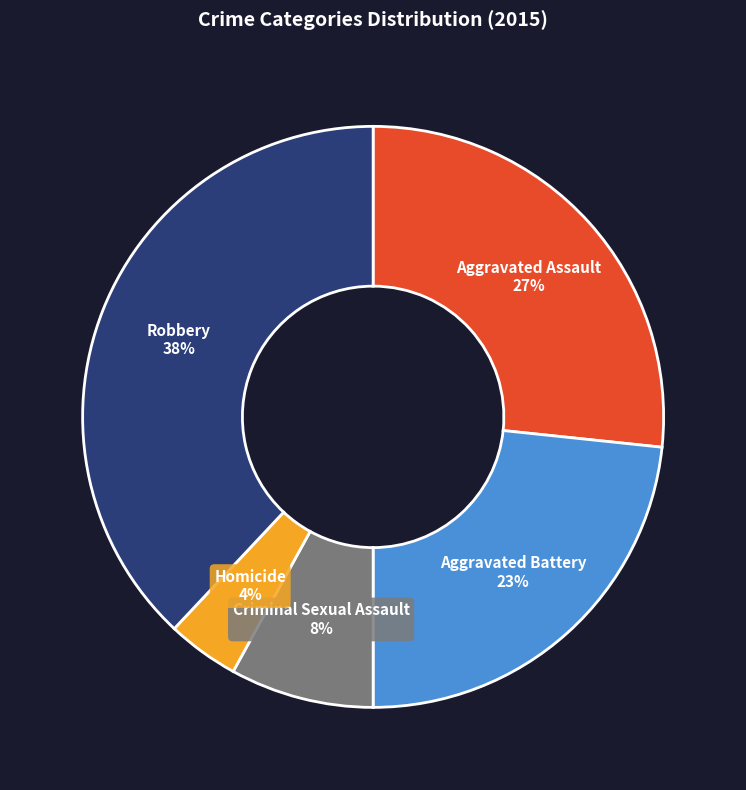

To the nearest percent, what is the difference between the largest and smallest slice percentages?

34%